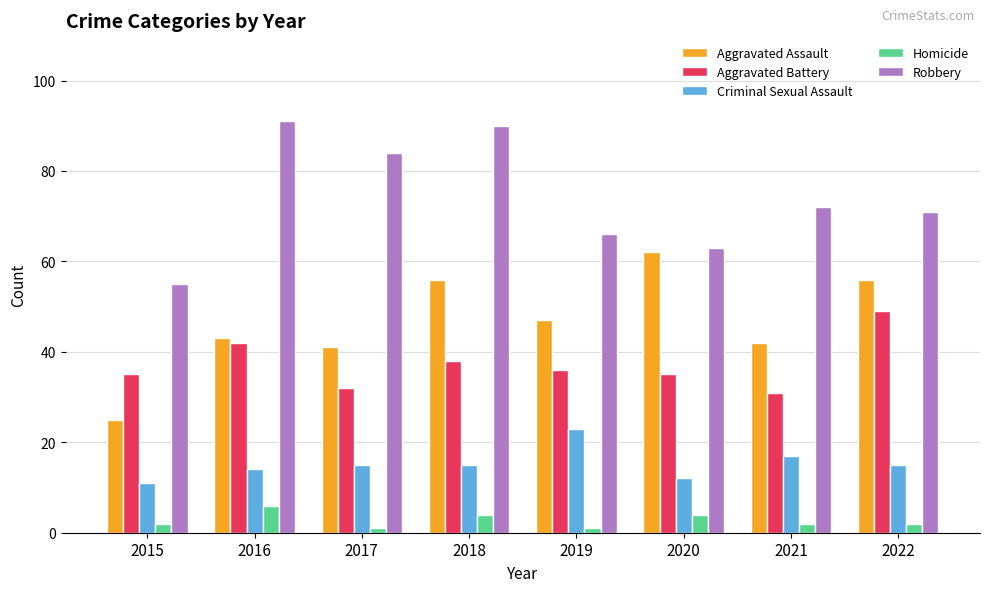

Which series changed the most between 2016 and 2019?

Robbery